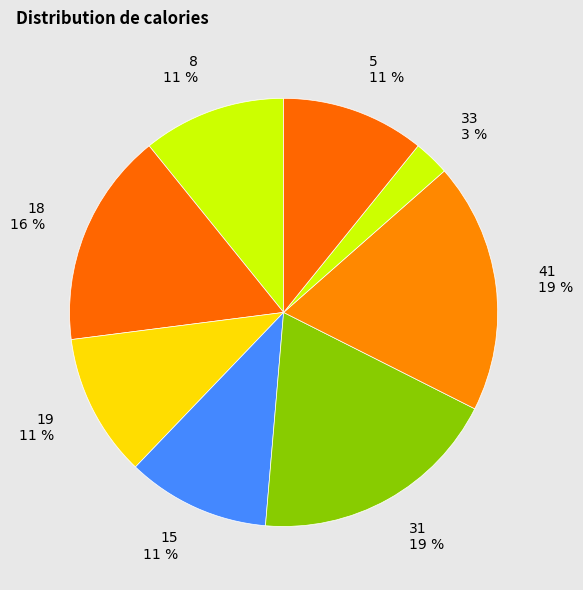

Which slice is the largest?

31